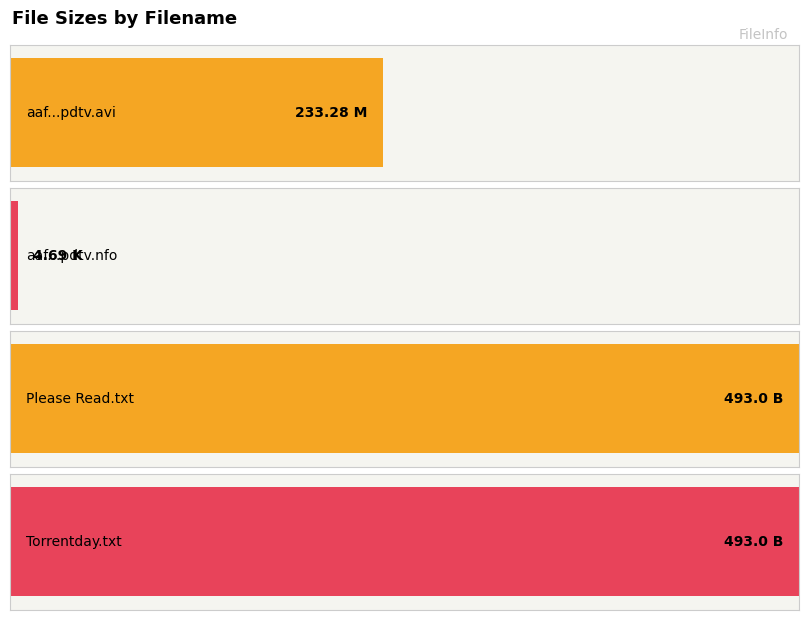

What is the value of the 3rd bar from the left?

493.0